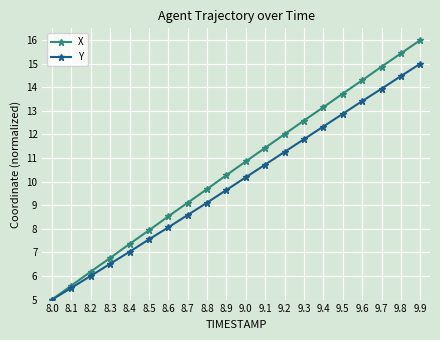

What is the difference between the Y values at 9.4 and 9.1?

1.6